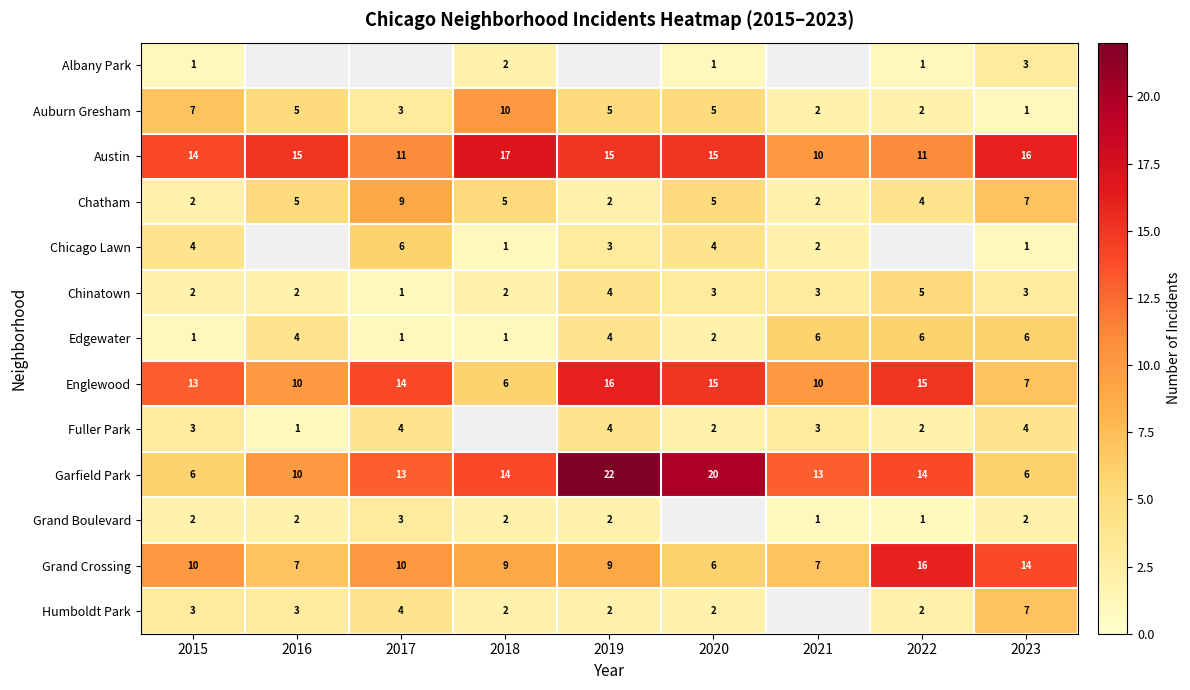

What is the highest value of the Auburn Gresham series?

10